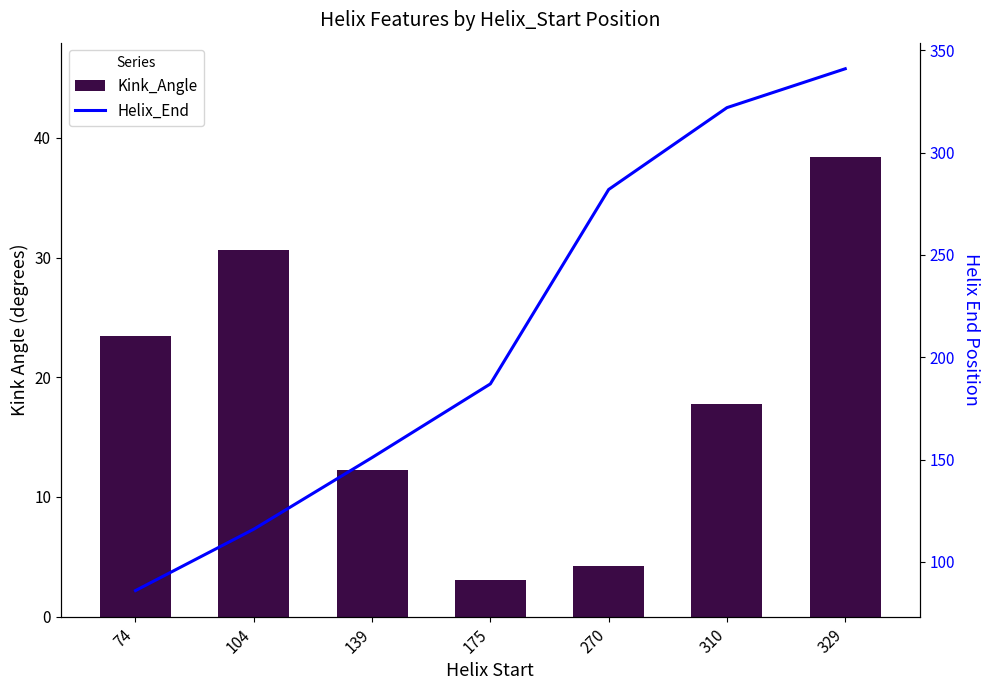

How many categories are shown in the chart?

7